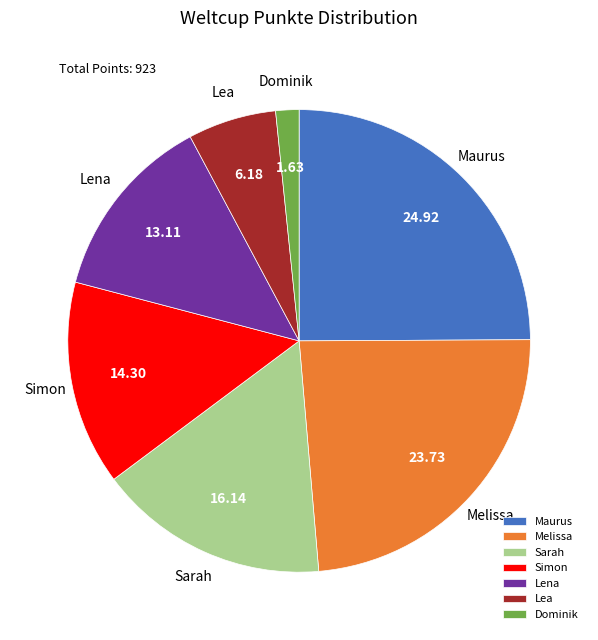

Which category has the smallest portion of the pie?

Dominik